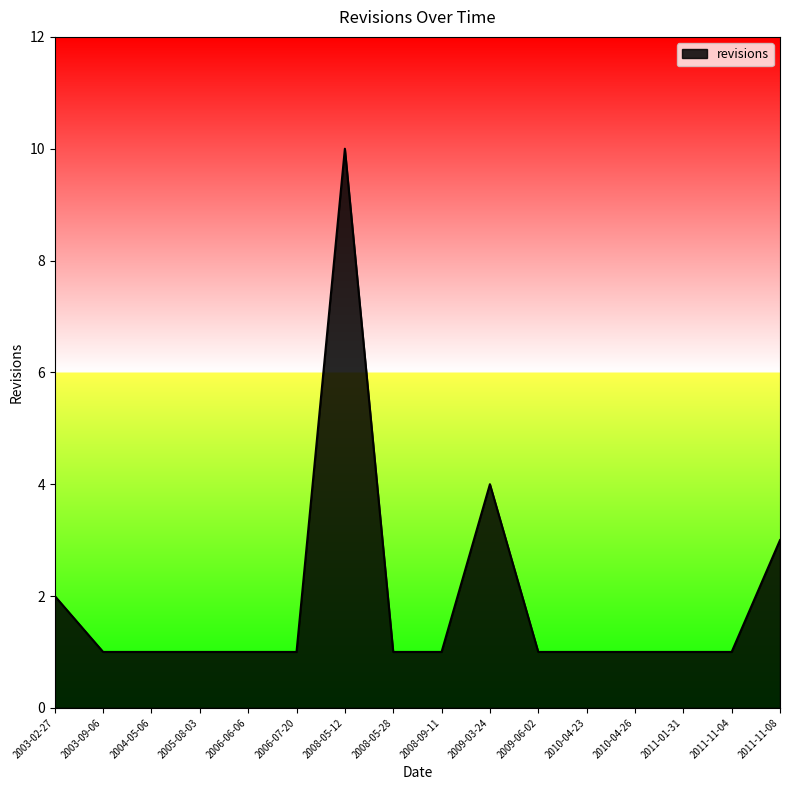

Between 2011-11-08 and 2009-06-02, which is larger?

2011-11-08